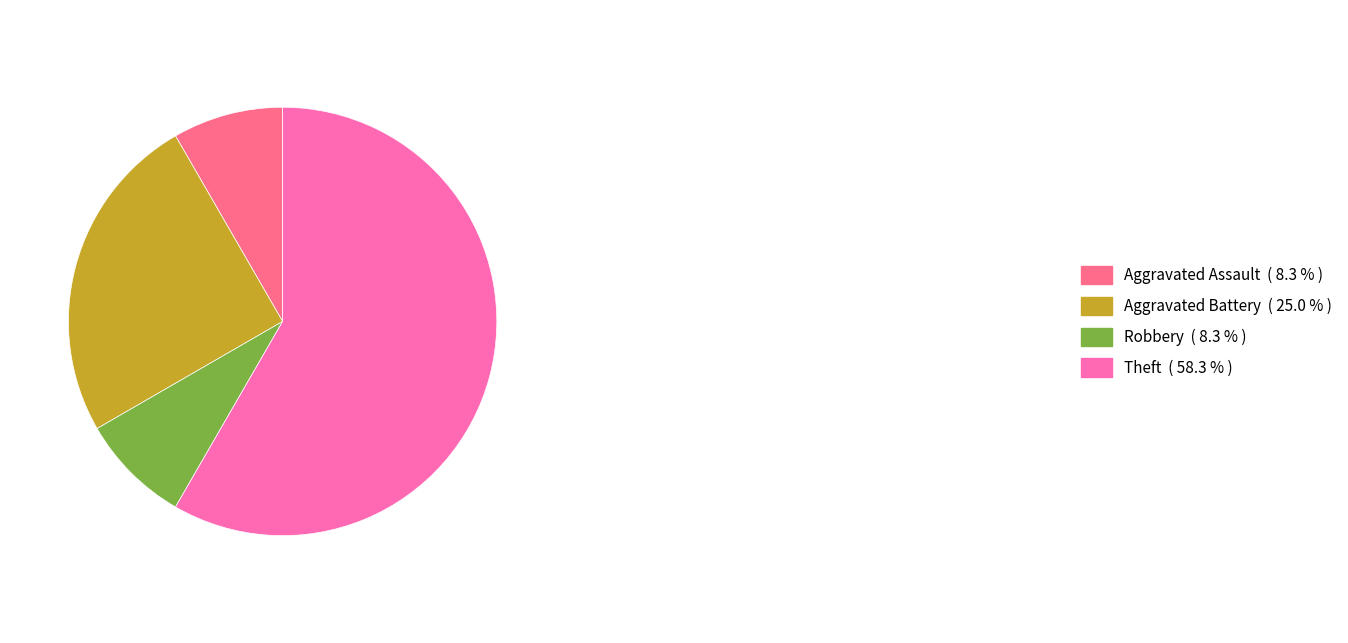

Which has a higher value, Aggravated Battery or Theft?

Theft